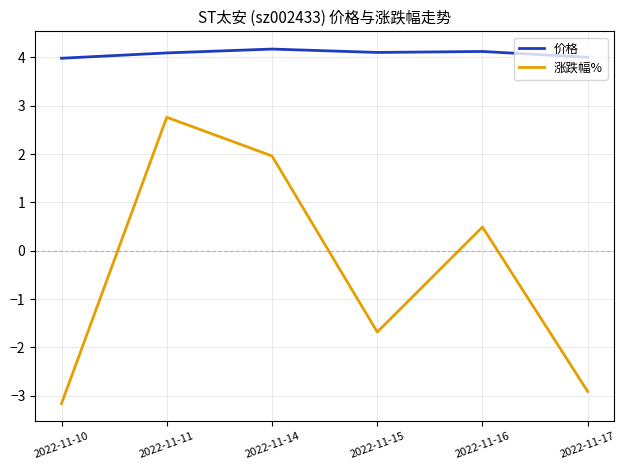

What is the total value across all series at 2022-11-10?

0.8